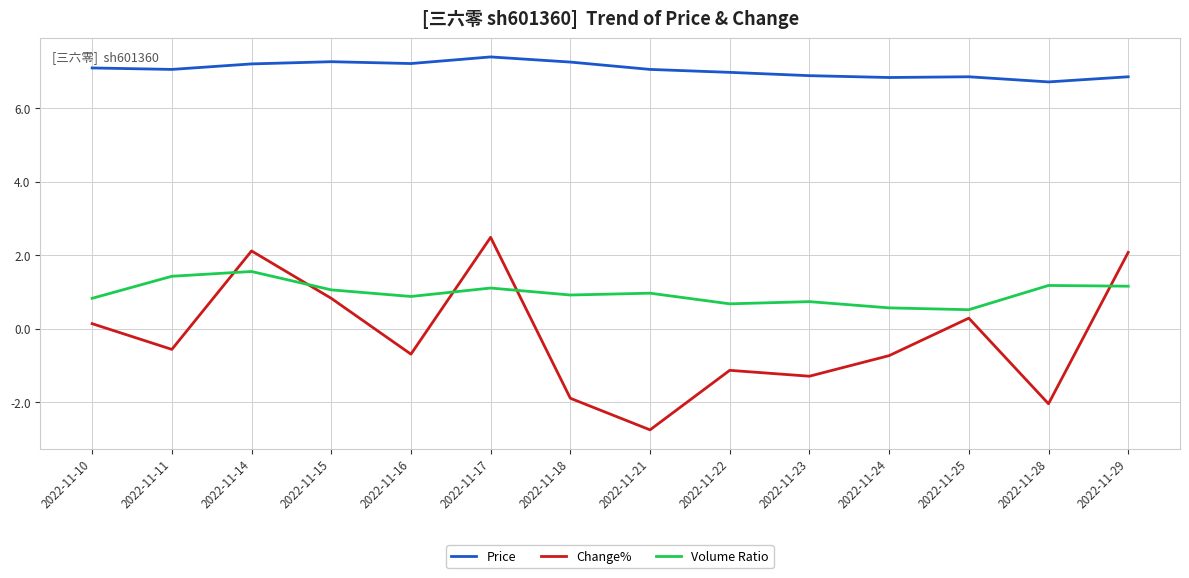

At 2022-11-22, list the series in order from smallest to largest.

Change%, Volume Ratio, Price